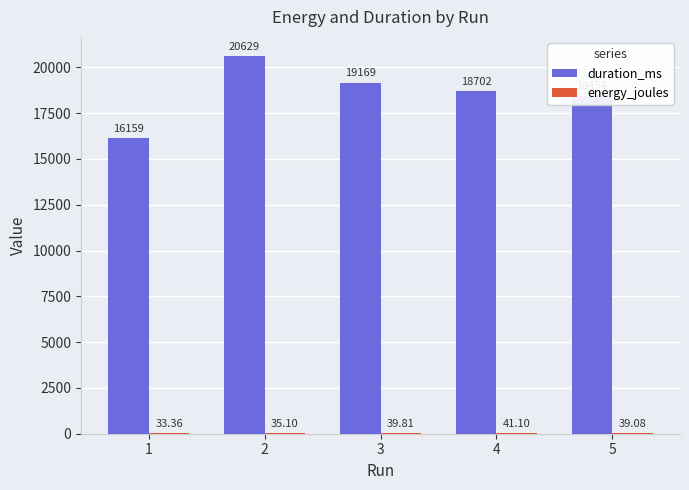

What is the sum of all duration_ms values?

93113.0